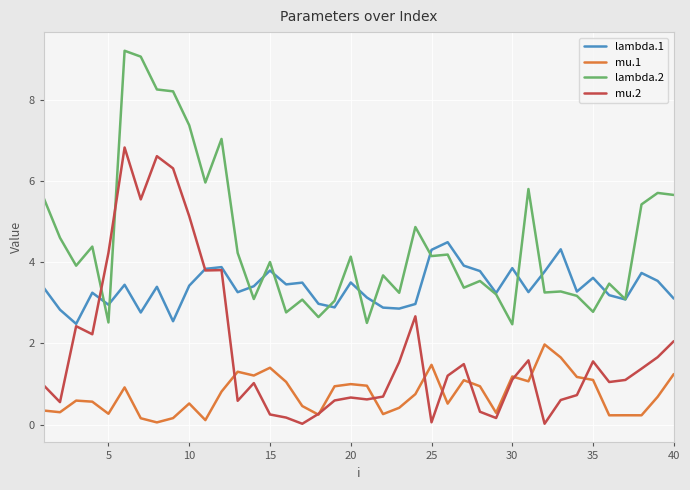

True or false: lambda.1 and mu.1 intersect in this chart.

False